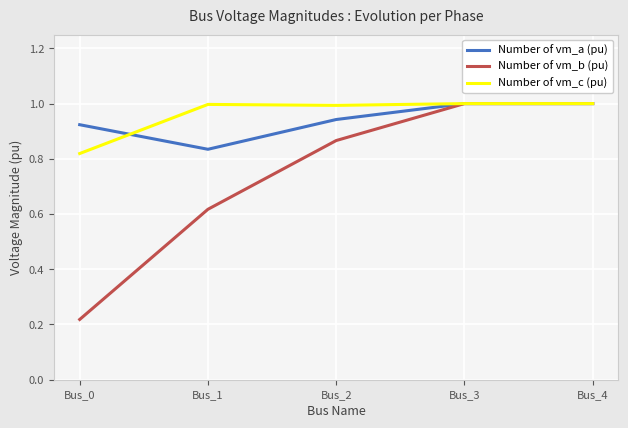

What is the maximum value shown in the chart?

1.0